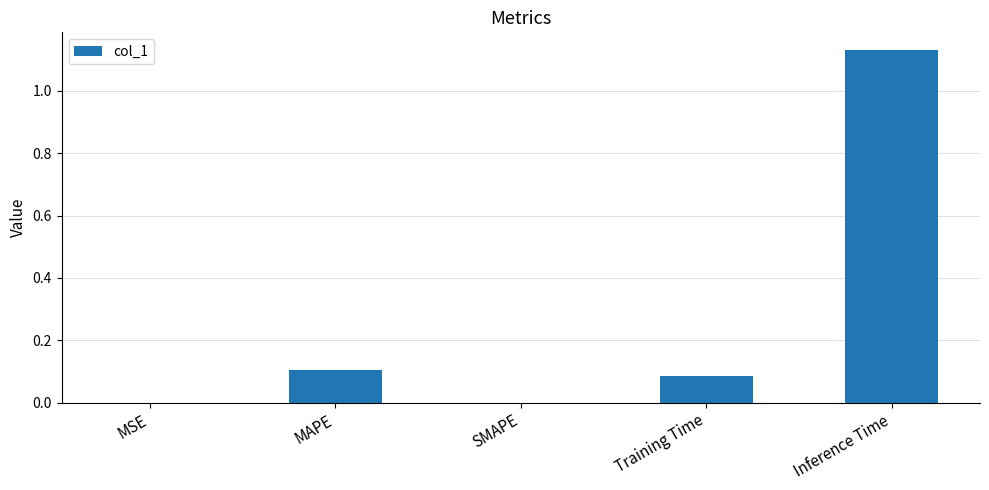

Is it true that the value at SMAPE is 0.7?

False